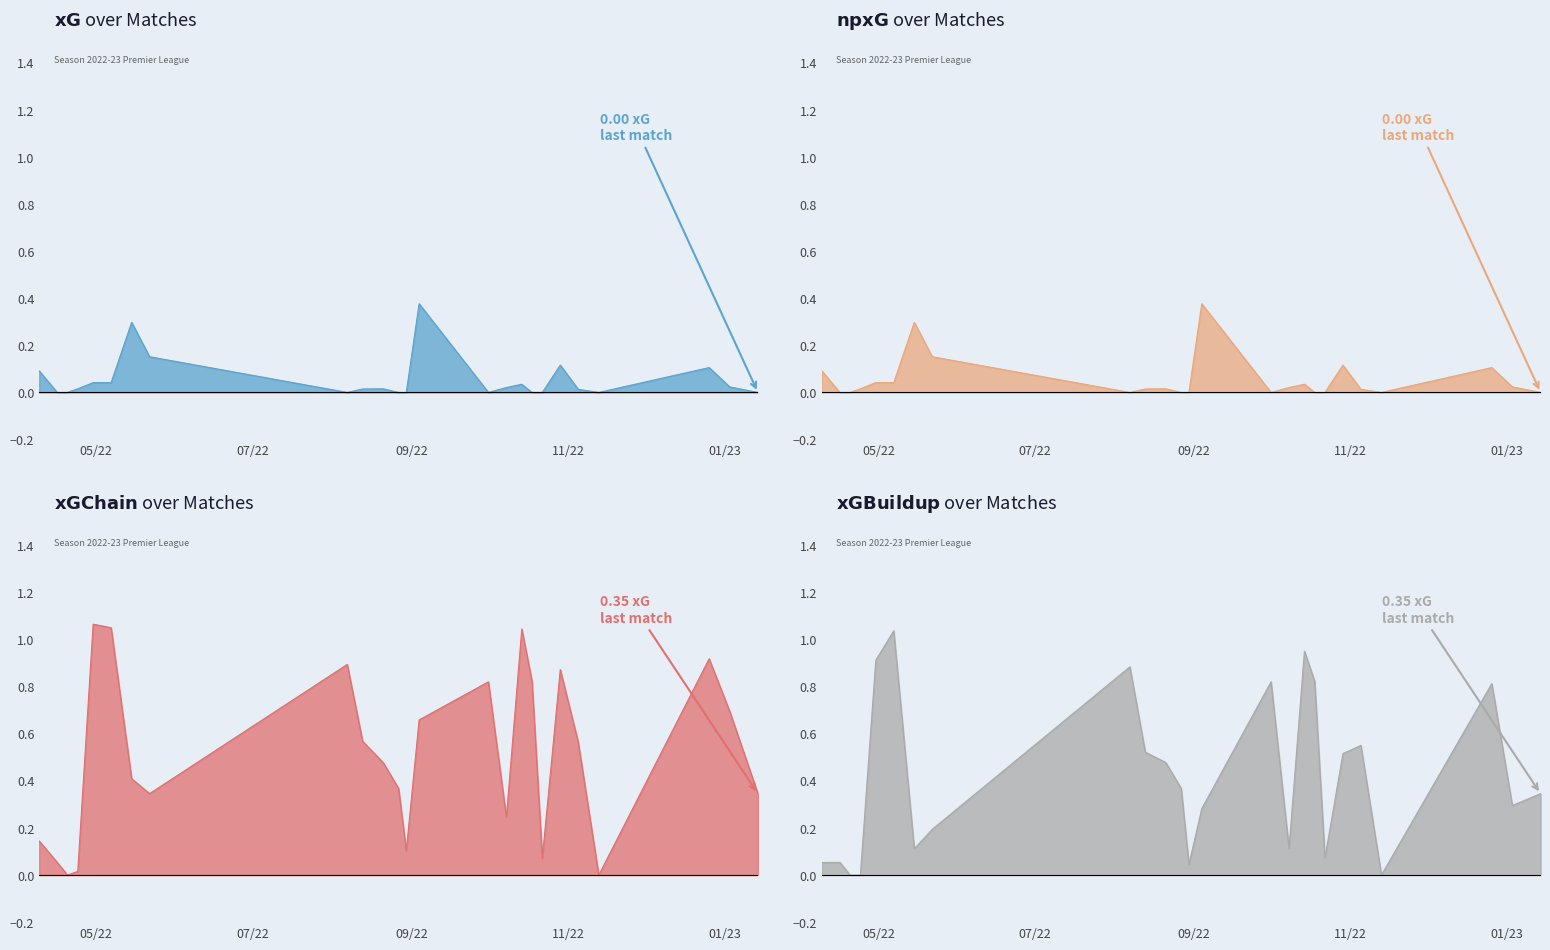

What is the difference between the second highest and second lowest values in the xGChain series?

1.1